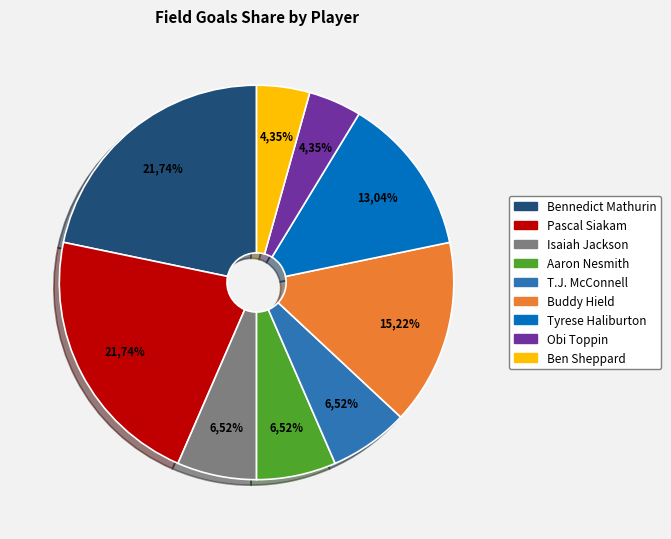

Does Ben Sheppard account for over 50% of the chart?

No